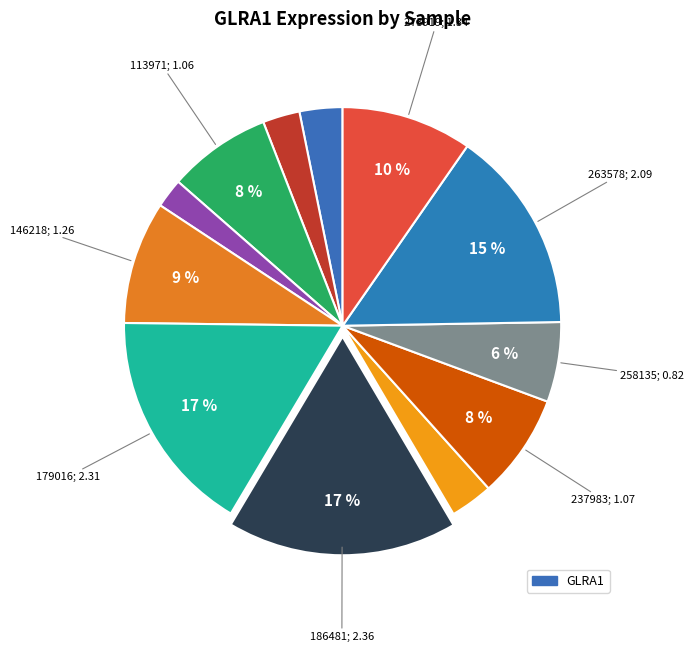

How many segments does this pie chart have?

12